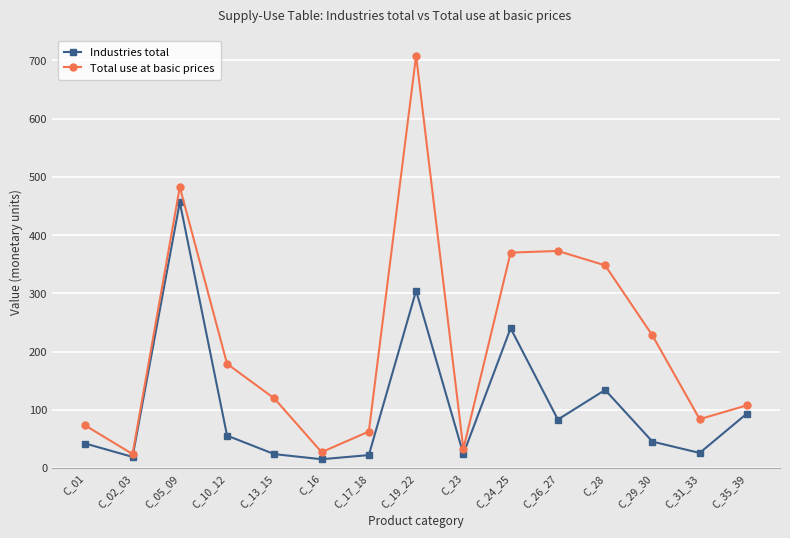

Is the value of Industries total at C_19_22 greater than the value of Total use at basic prices at C_19_22?

No